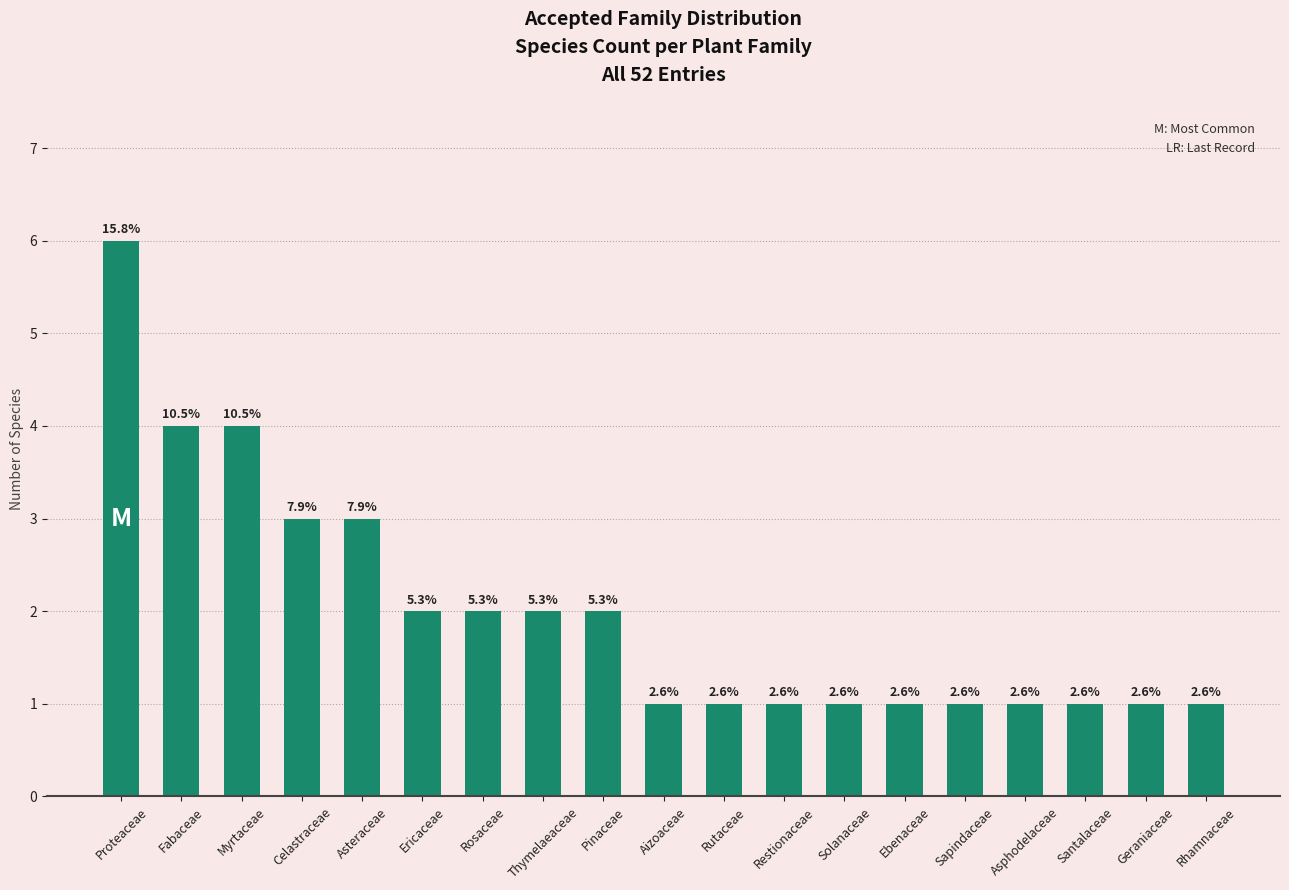

How many bars are there in total?

19